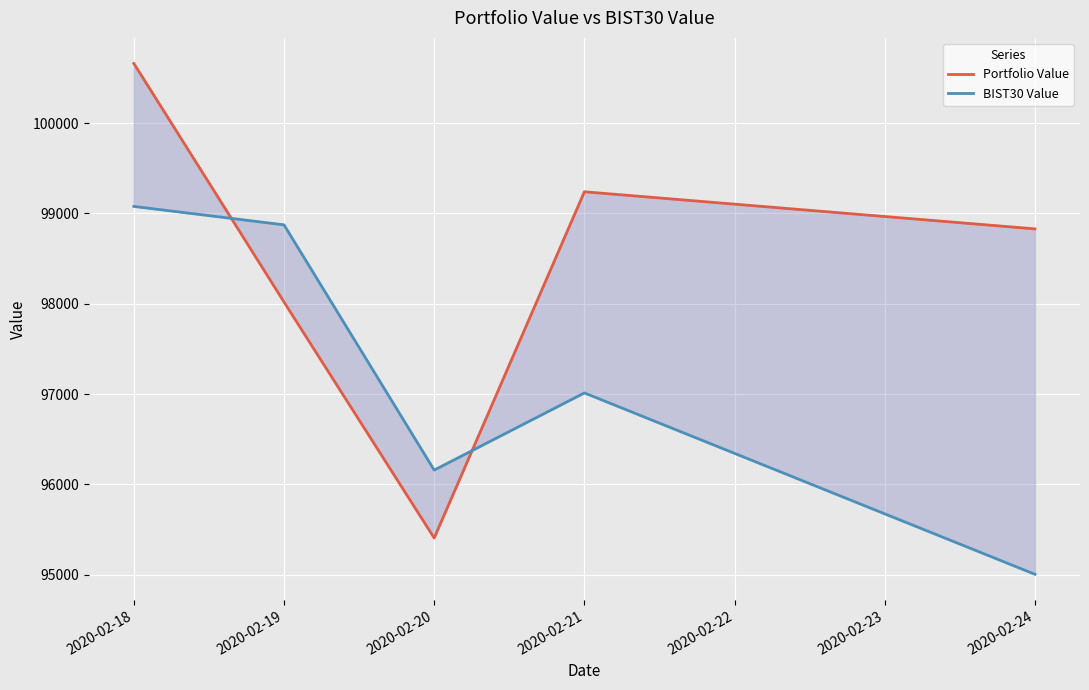

Where is BIST30 Value nearest to the value 97041?

2020-02-21